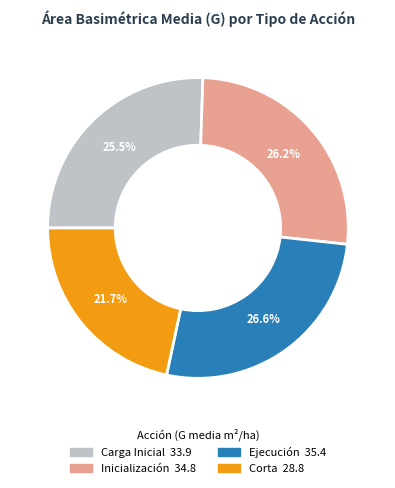

Count the number of slices in the pie.

4